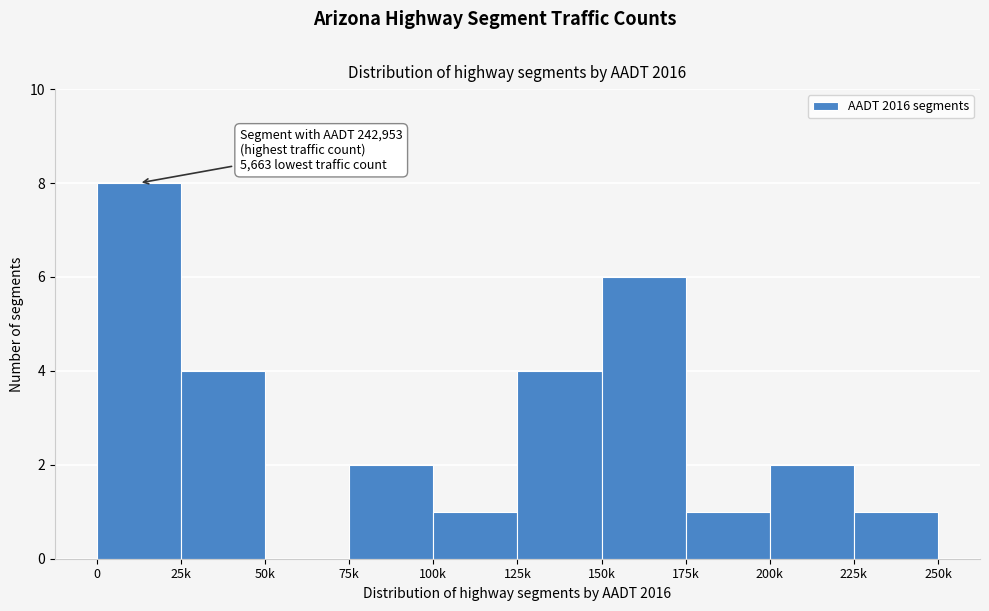

Reading right to left, transcribe all the data shown in this chart.

225k=1	200k=2	175k=1	150k=6	125k=4	100k=1	75k=2	50k=0	25k=4	0=8